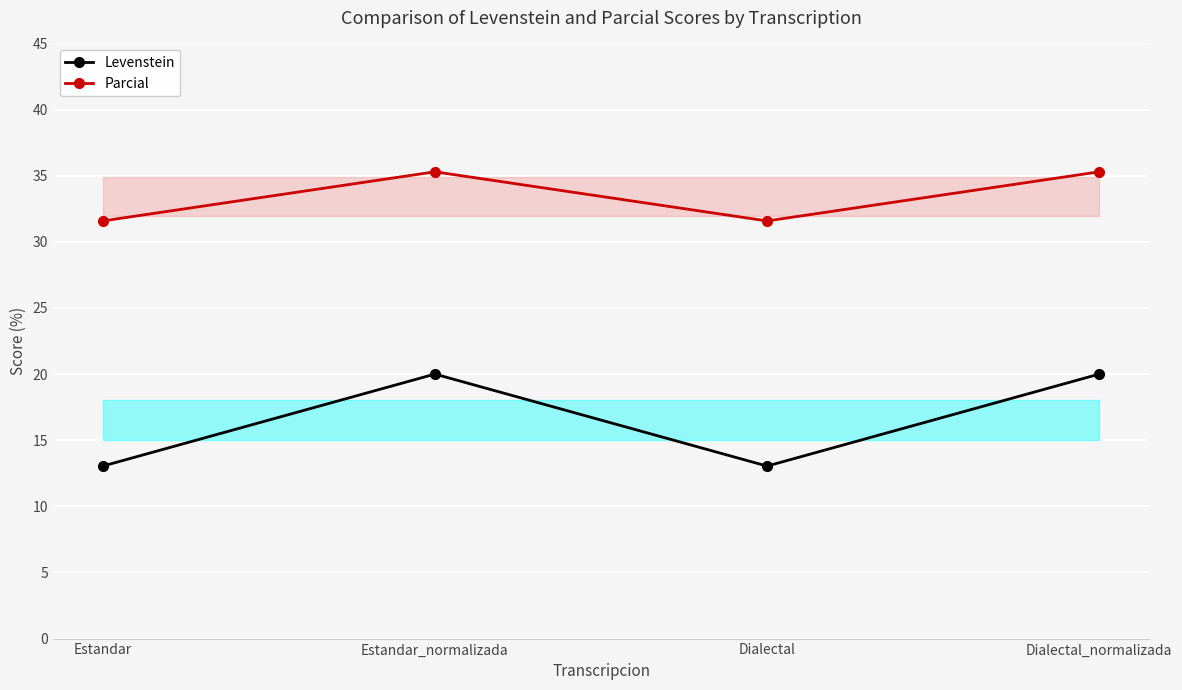

What are all the series names shown in the legend?

Levenstein, Parcial